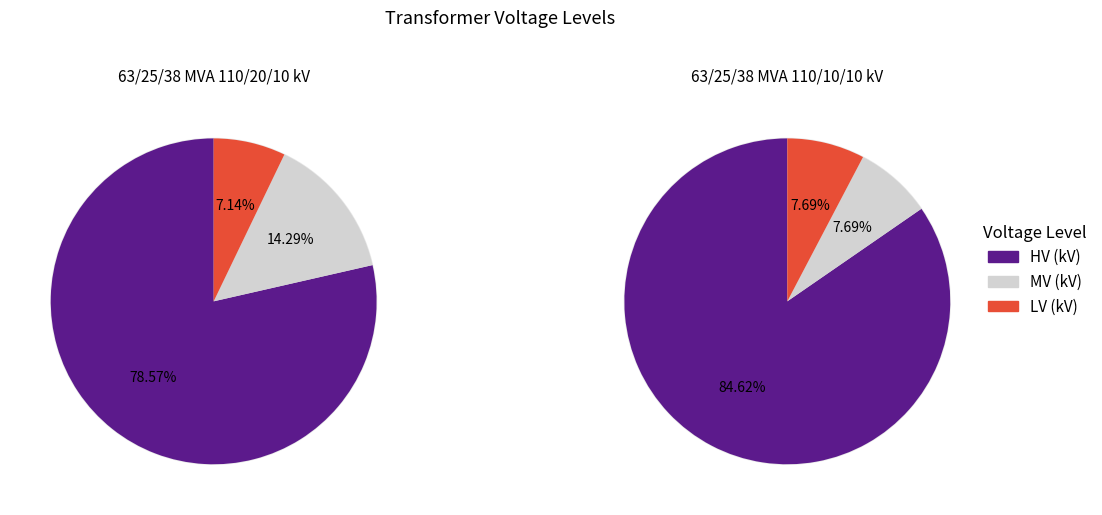

True or false: 63/25/38 MVA 110/20/10 kV accounts for 52% of the total.

False